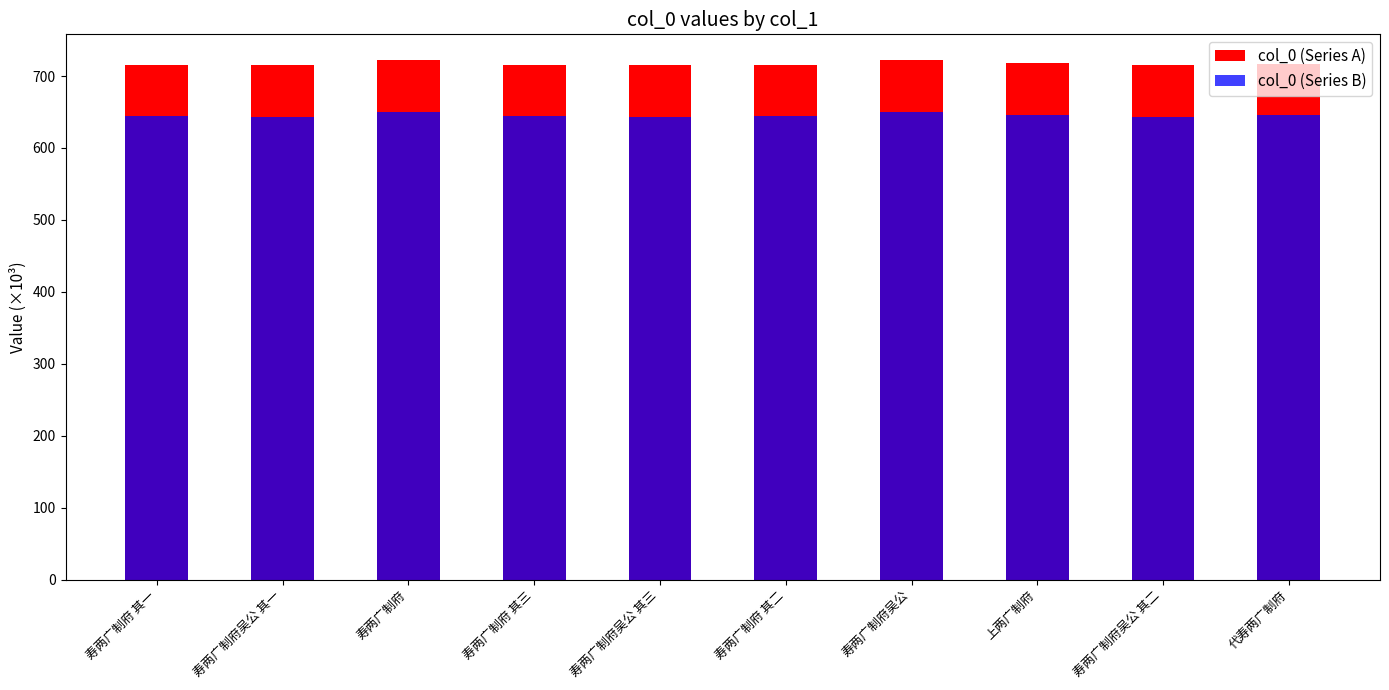

Reading right to left, what are all the values shown in this chart?

col_0 (Series A): 代寿两广制府=717.1	寿两广制府吴公 其二=715.1	上两广制府=717.5	寿两广制府吴公=721.7	寿两广制府 其二=715.7	寿两广制府吴公 其三=715.1	寿两广制府 其三=715.7	寿两广制府=721.9	寿两广制府吴公 其一=715.1	寿两广制府 其一=715.7
col_0 (Series B): 代寿两广制府=645.4	寿两广制府吴公 其二=643.6	上两广制府=645.7	寿两广制府吴公=649.6	寿两广制府 其二=644.2	寿两广制府吴公 其三=643.6	寿两广制府 其三=644.2	寿两广制府=649.7	寿两广制府吴公 其一=643.6	寿两广制府 其一=644.2